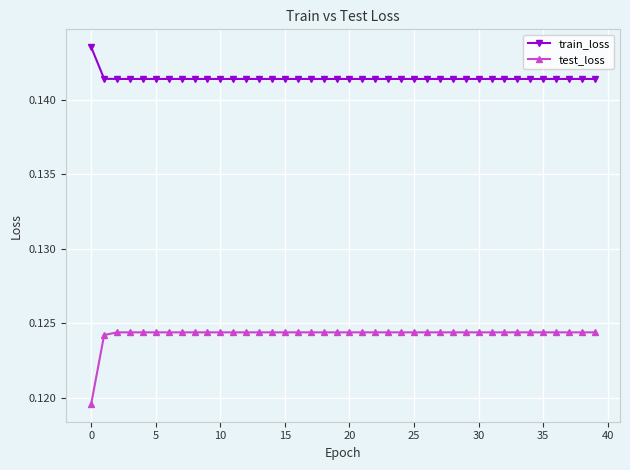

Rank the series by their maximum value, from highest to lowest.

train_loss, test_loss